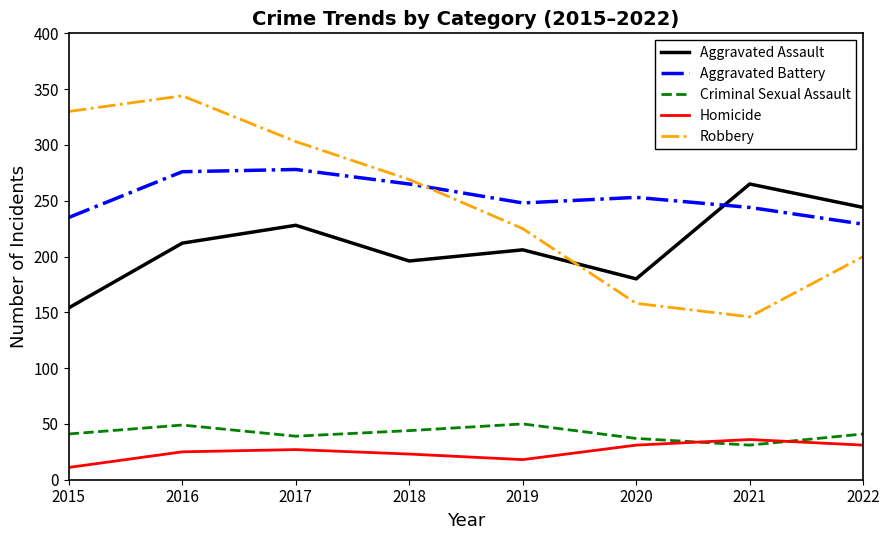

What is the approximate value of Robbery at 2020, to the nearest 5?

160